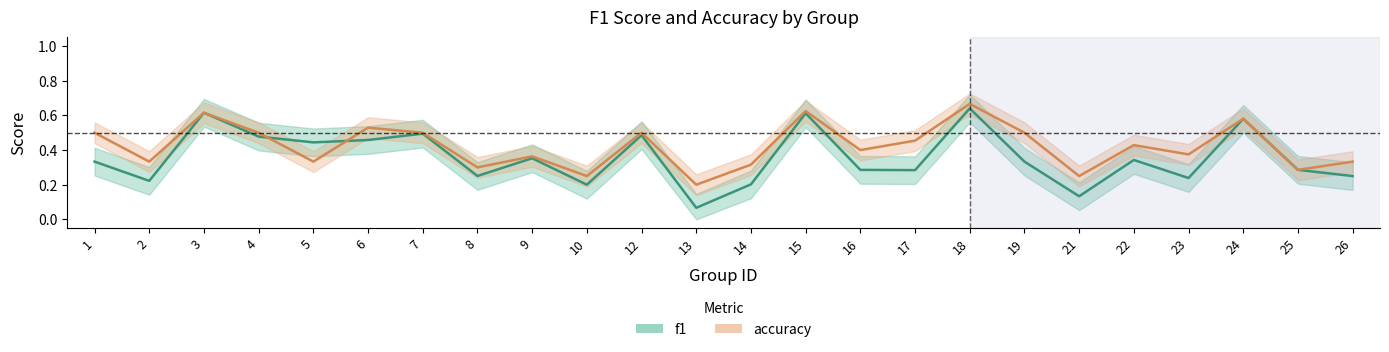

Where is the first local maximum for f1?

3